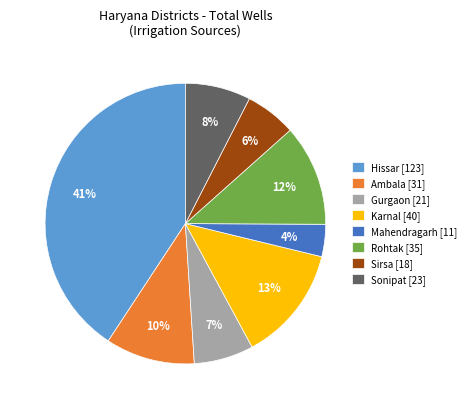

Do Mahendragarh [11] and Sonipat [23] together represent more than half of the pie?

No